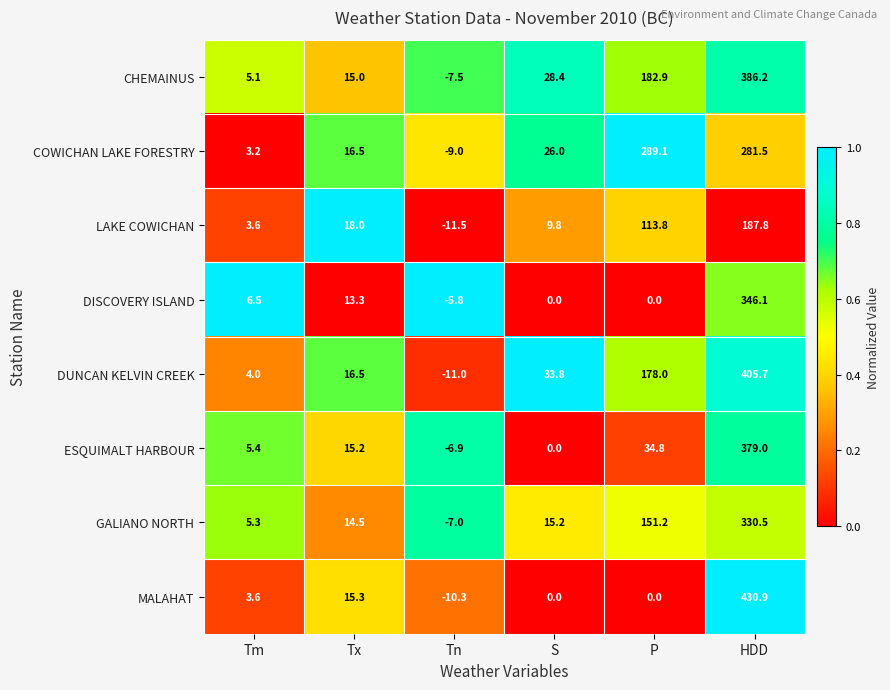

Which series has the largest total across all categories?

DUNCAN KELVIN CREEK